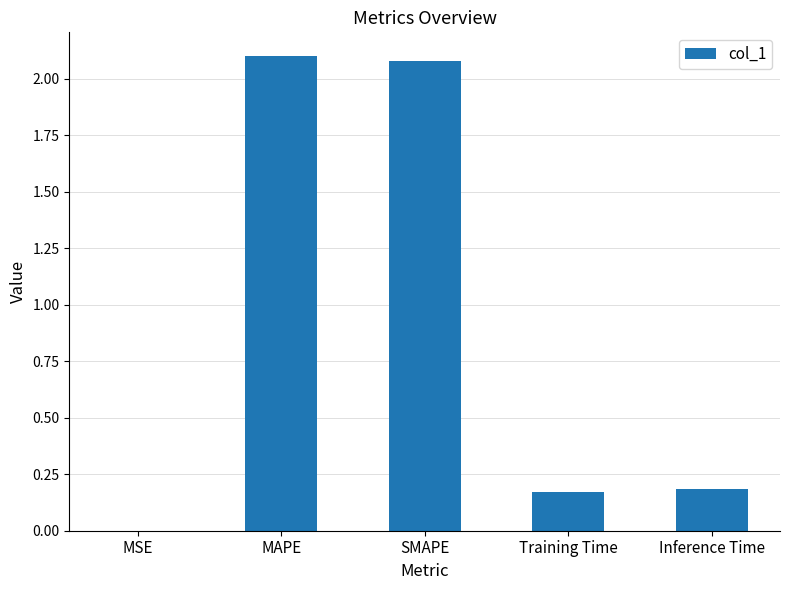

Which has a higher value, SMAPE or MSE?

SMAPE